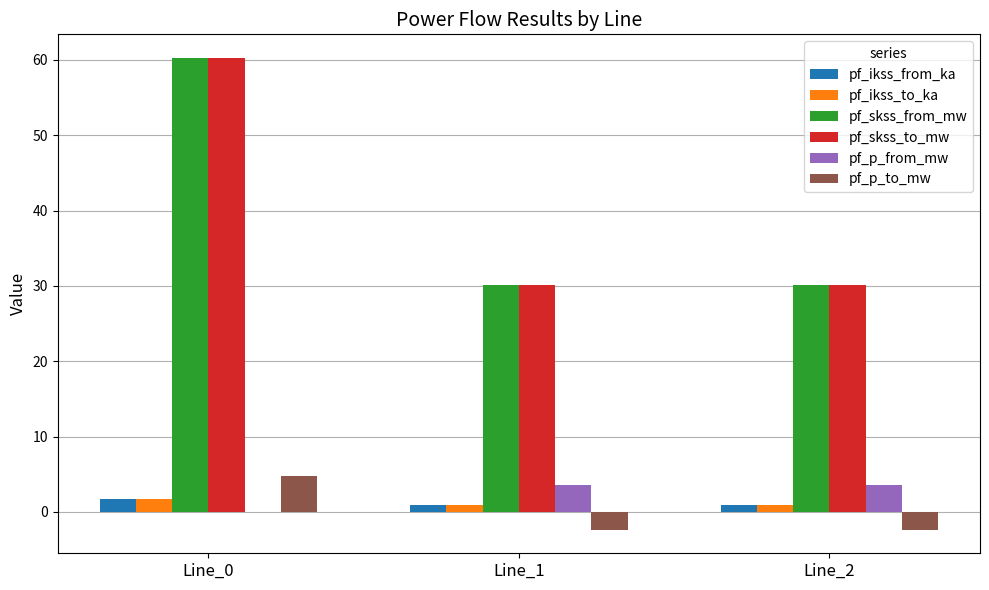

Is the value of pf_p_from_mw at Line_2 greater than the value of pf_skss_from_mw at Line_1?

No